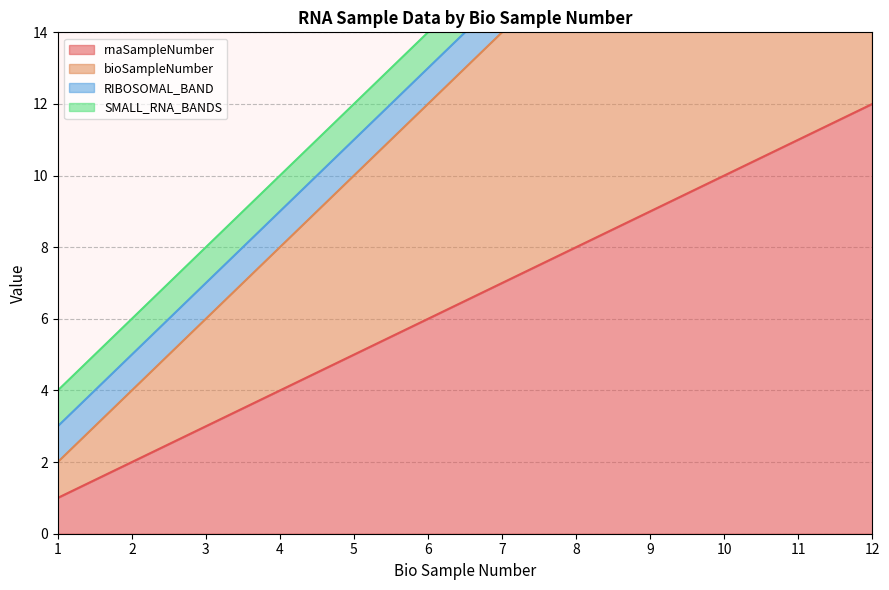

True or false: bioSampleNumber and rnaSampleNumber intersect in this chart.

False